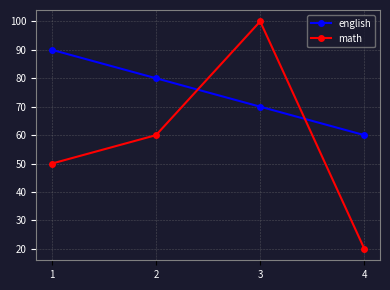

Rank the series by their maximum value, from lowest to highest.

english, math